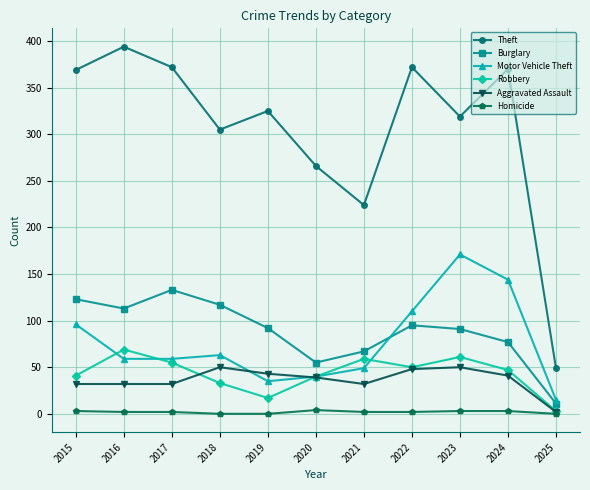

What is the greatest value displayed?

394